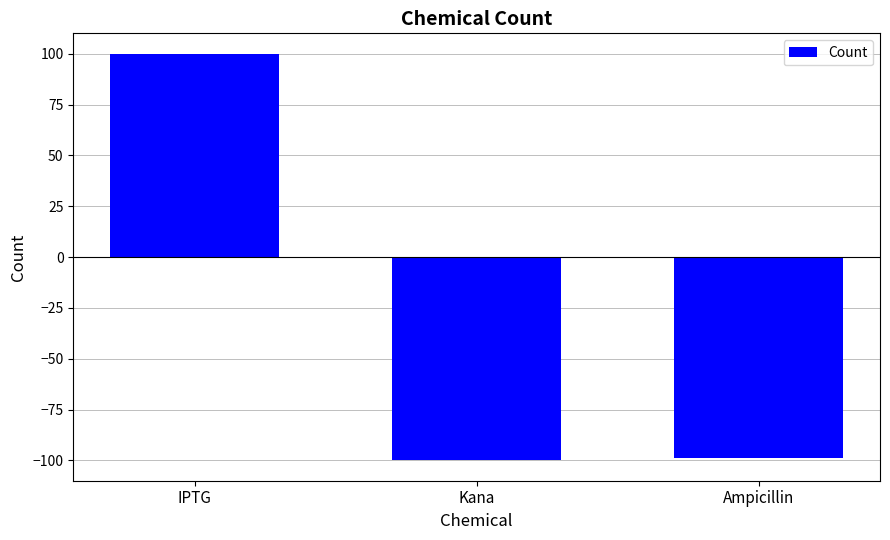

What is the smallest value displayed?

-100